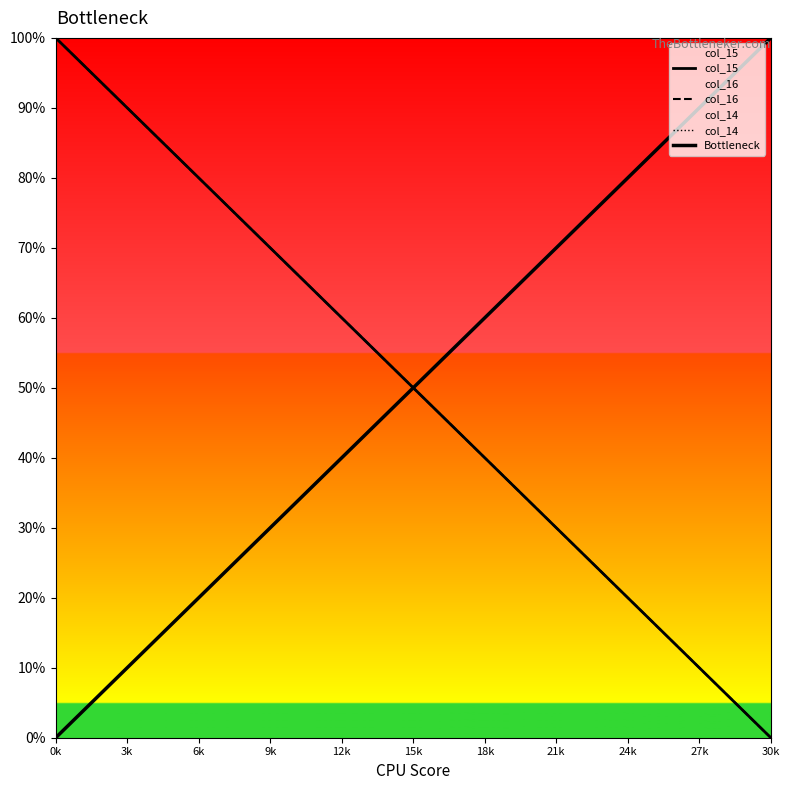

Which series has the largest total across all categories?

col_15